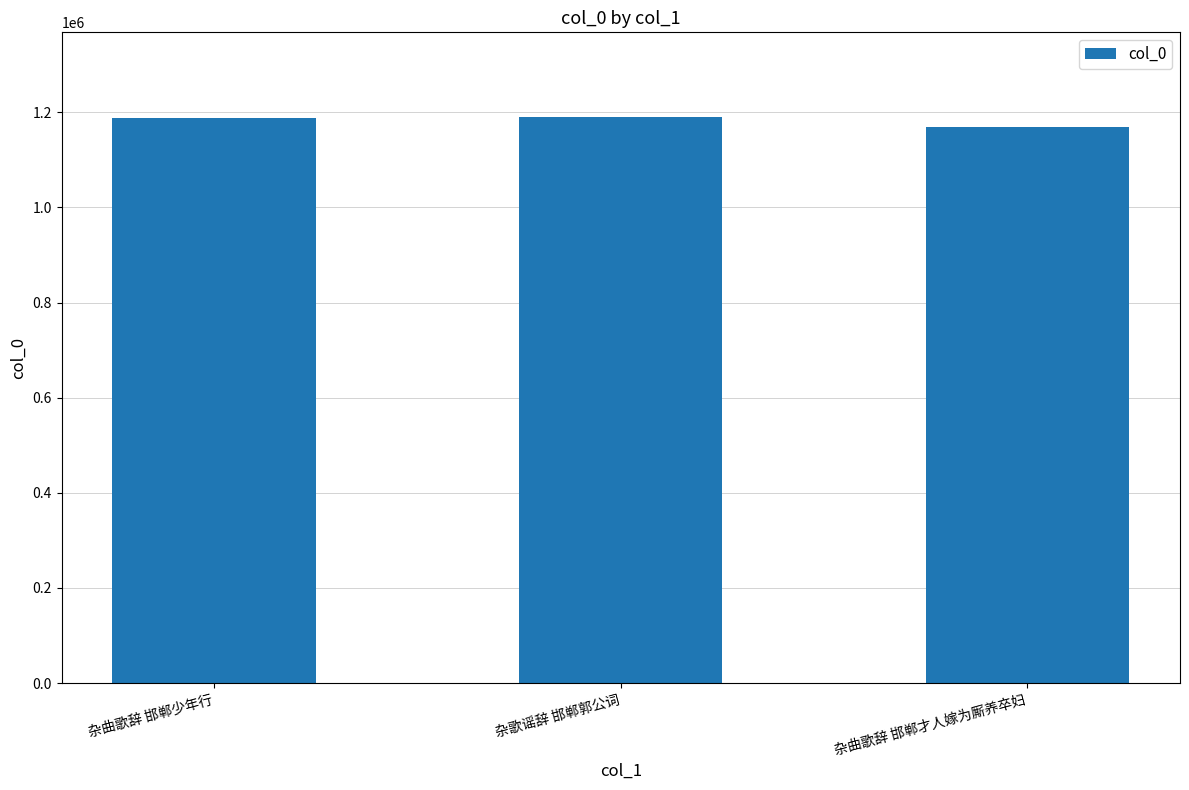

Count the values in the range 1168361 to 1189795.

3